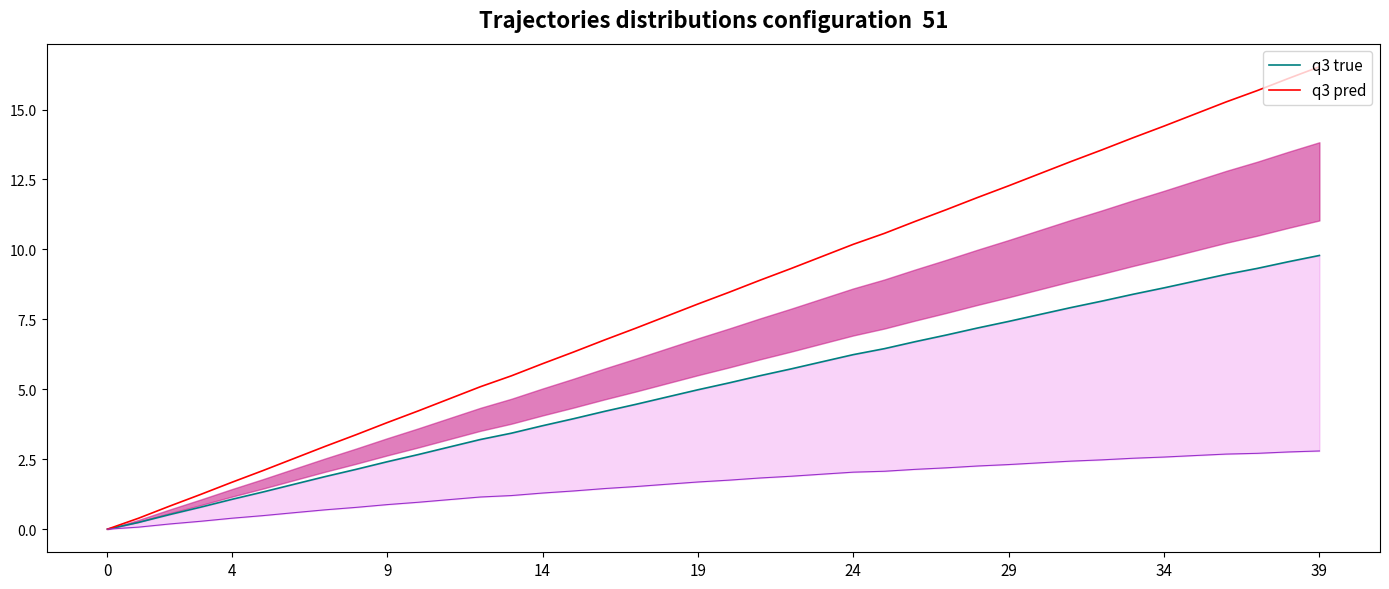

What is the sum of all q3 pred values?

330.2